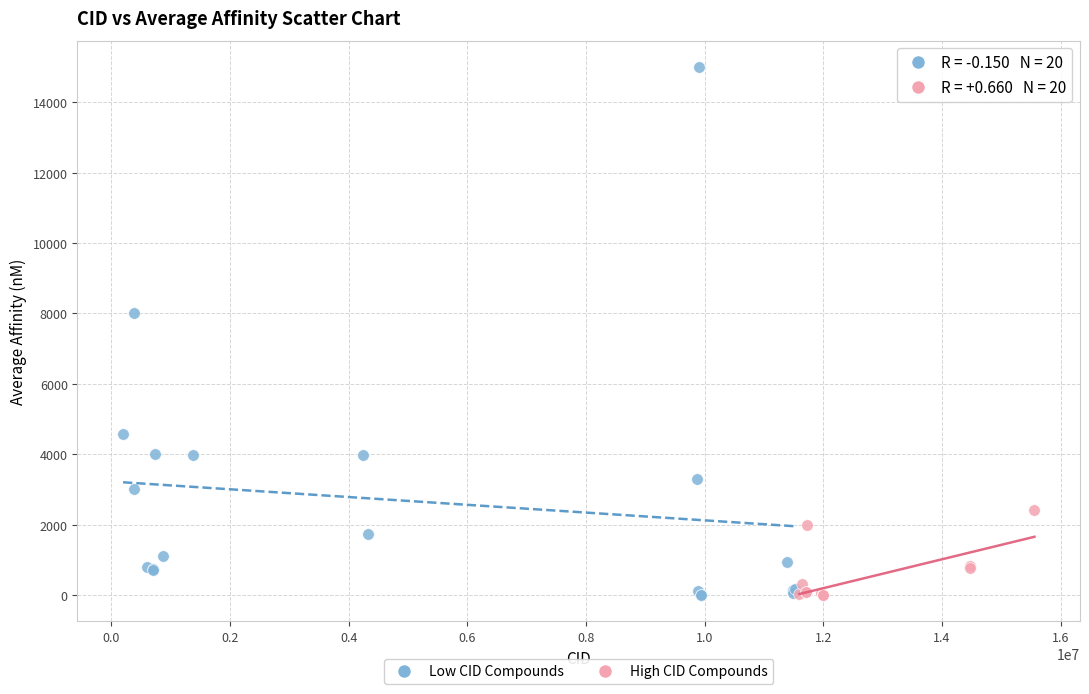

Which series has the largest Y range (max minus min)?

Low CID Compounds